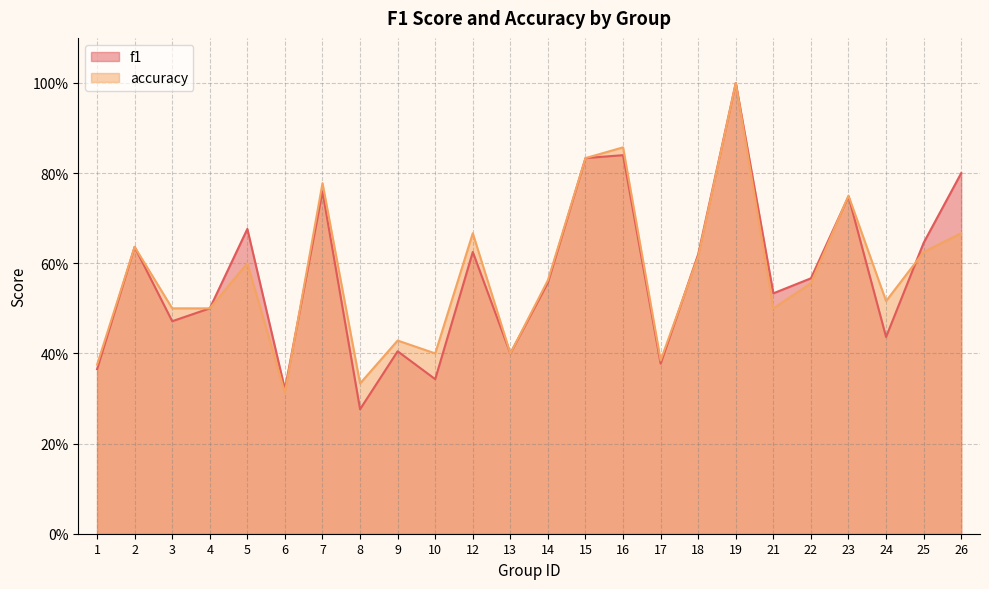

Between 3 and 22, which is larger?

22